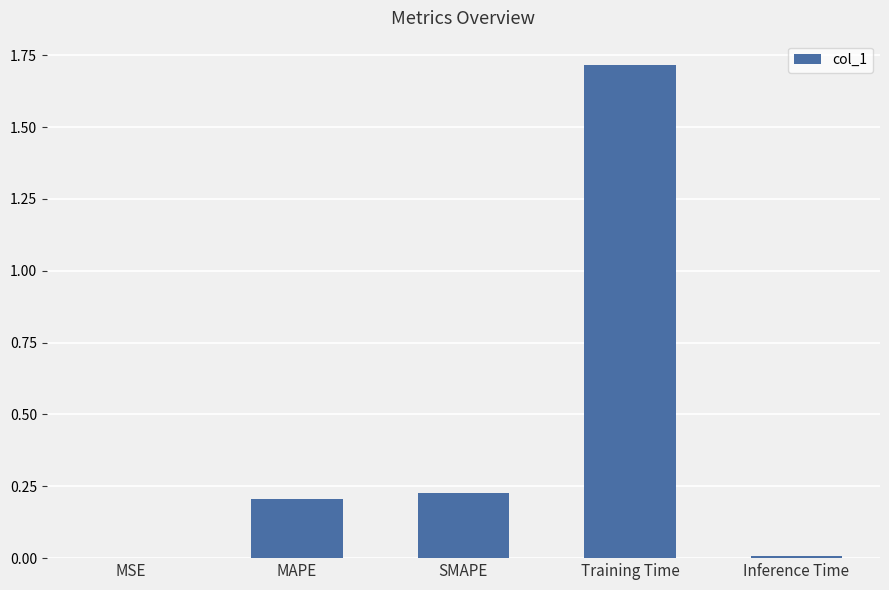

Is it true that the value at SMAPE is 0.2?

True